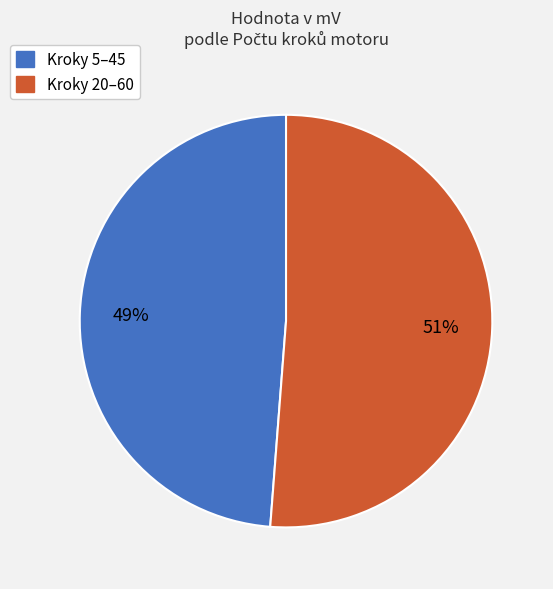

Does any single category account for the majority?

Yes